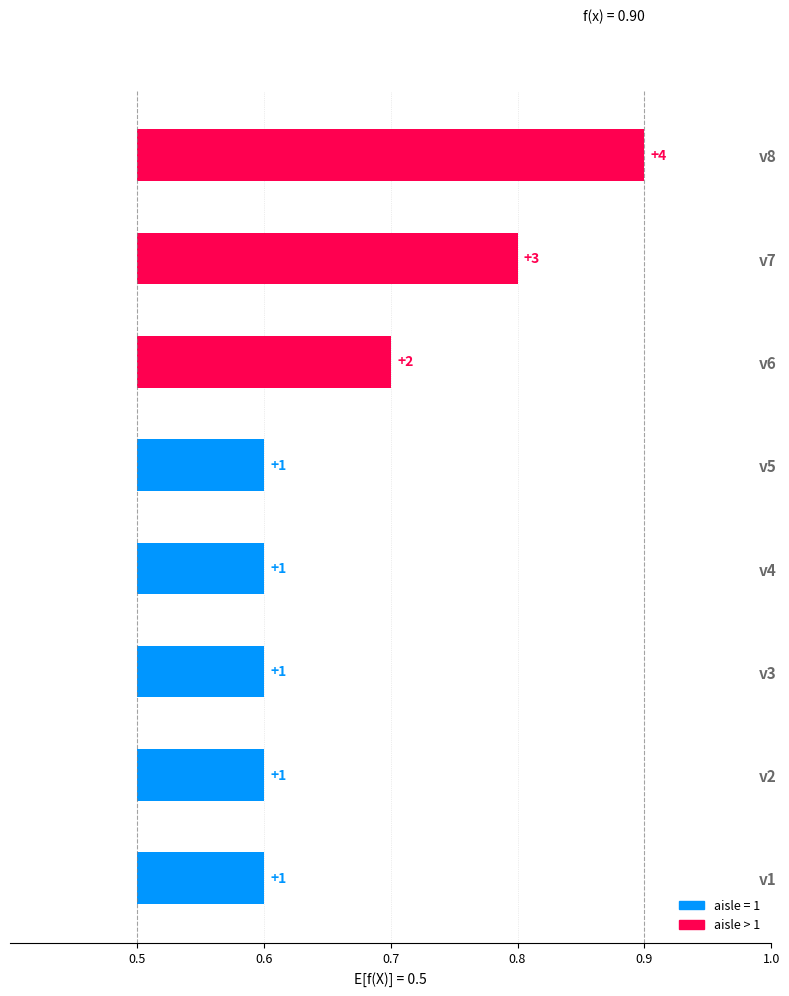

What is the value of the 1st bar from the left?

0.1